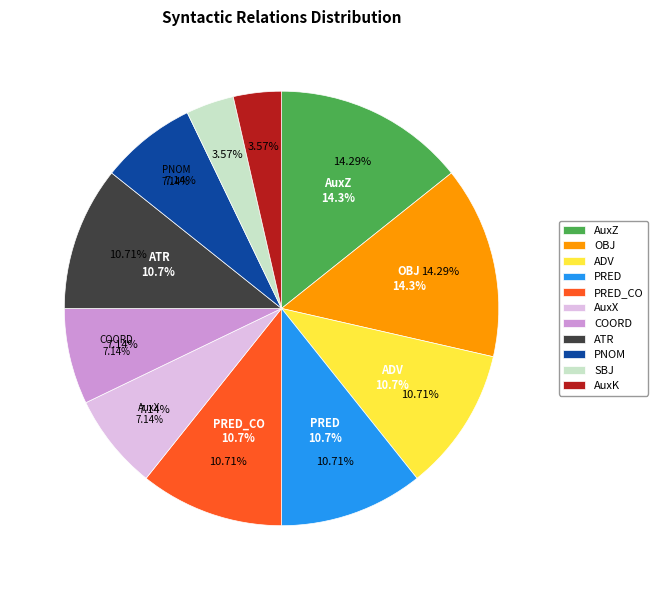

Rank the categories by value from lowest to highest.

SBJ, AuxK, AuxX, COORD, PNOM, ADV, PRED, PRED_CO, ATR, AuxZ, OBJ